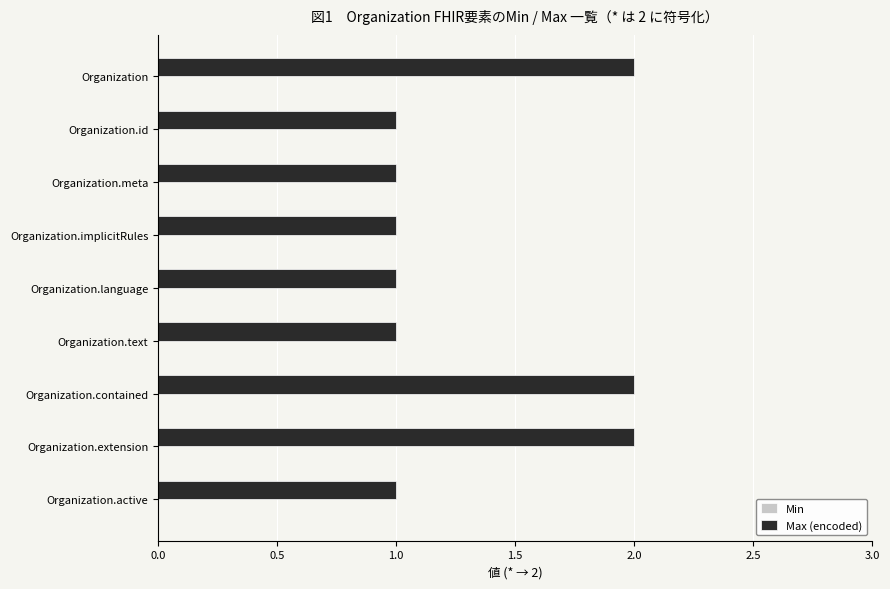

The chart shows a value of 2 at Organization.meta. True or false?

False